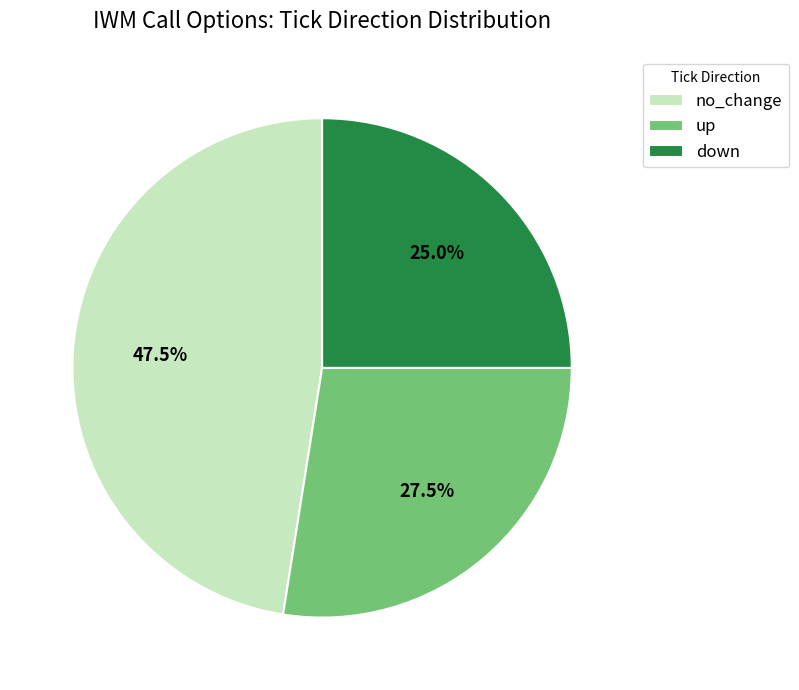

Rank the categories by value from highest to lowest.

no_change, up, down